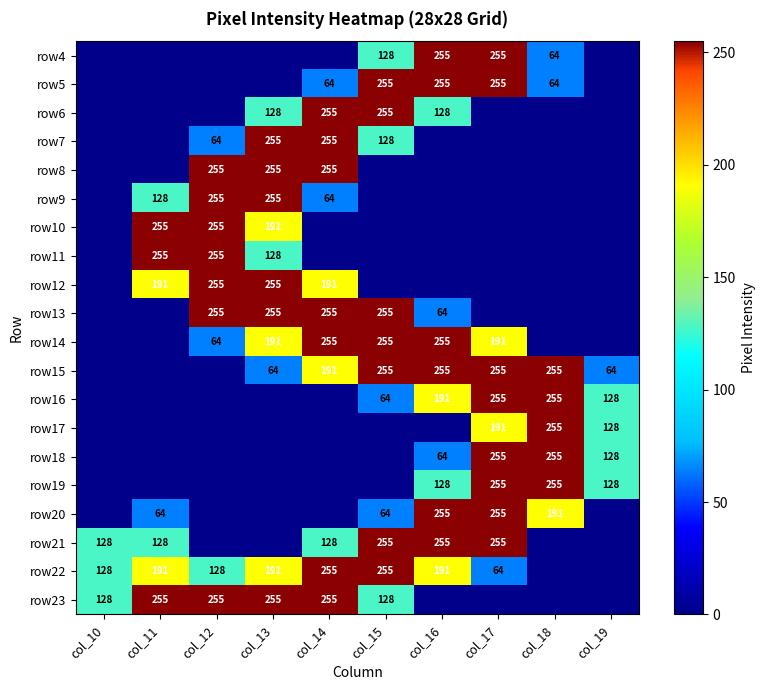

The row22 series shows 86 at col_17. True or false?

False